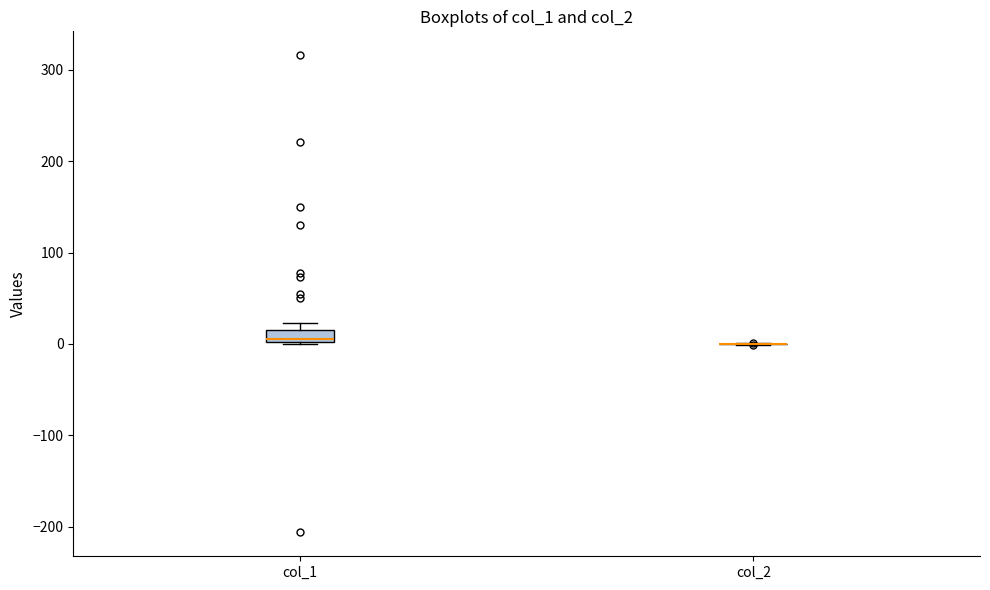

Where is the lower edge of the box for col_1 on the y-axis? The values are not printed on the chart, so give them approximately, as read against the axis.

0